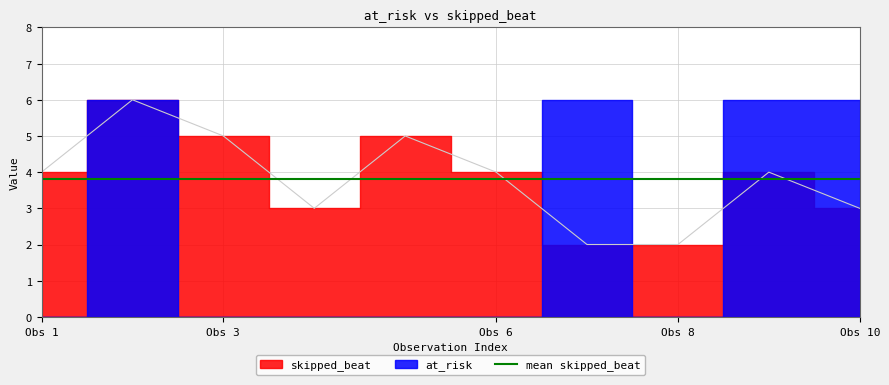

Reading right to left, transcribe all the data shown in this chart.

3	4	2	2	4	5	3	5	6	4